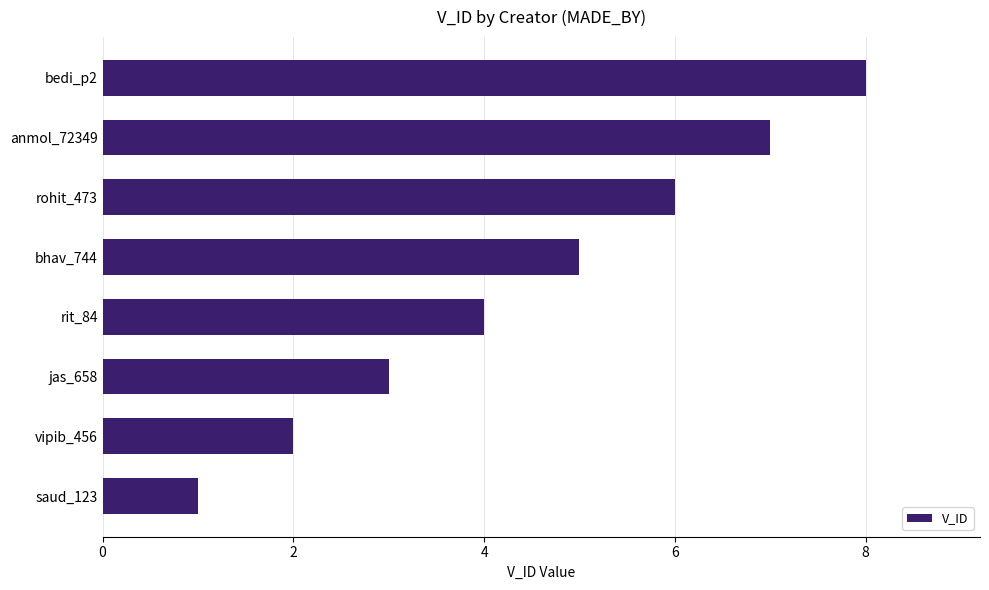

Approximately how many times larger is the value at rohit_473 compared to bhav_744?

1.2